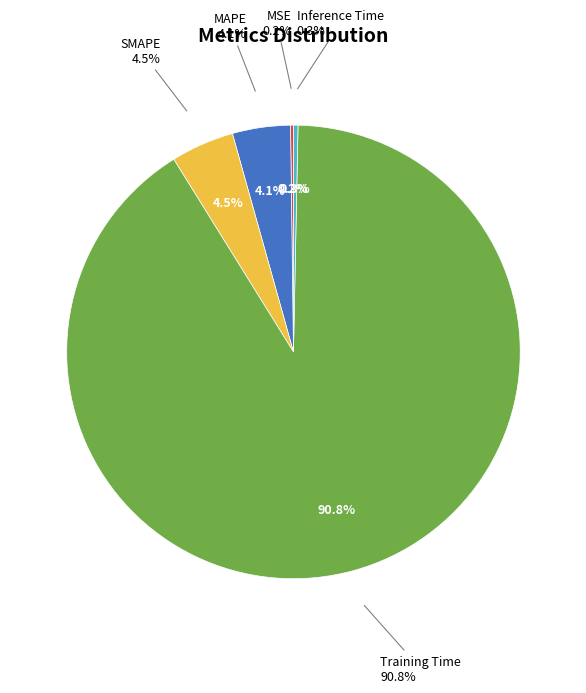

To the nearest percent, what is the combined percentage of MAPE and Inference Time?

4%